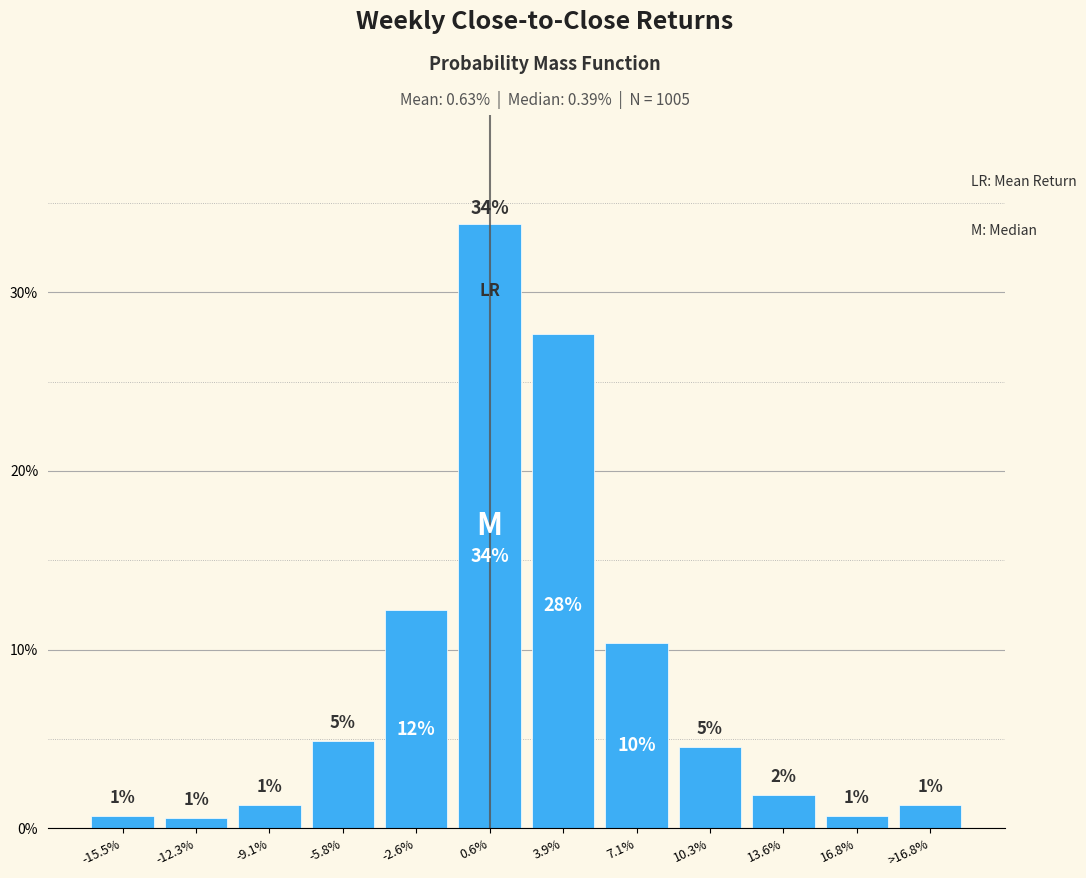

Does the chart contain any negative values?

No